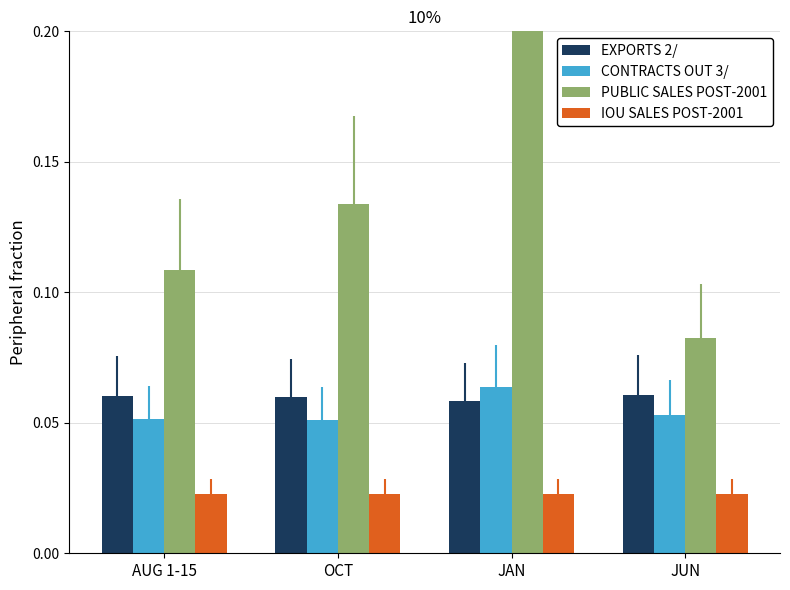

Are the bars grouped side by side (vs. stacked)?

Yes